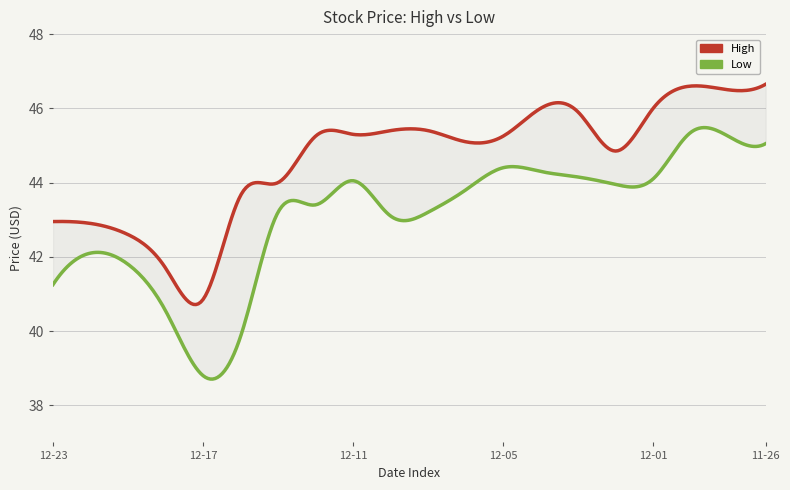

Which category has the lowest value across all series?

2014-12-17